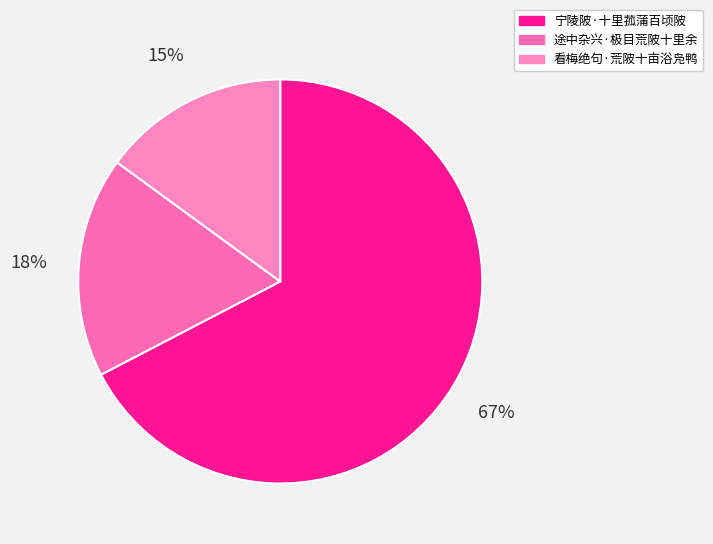

To the nearest percent, what is the average slice percentage?

33%